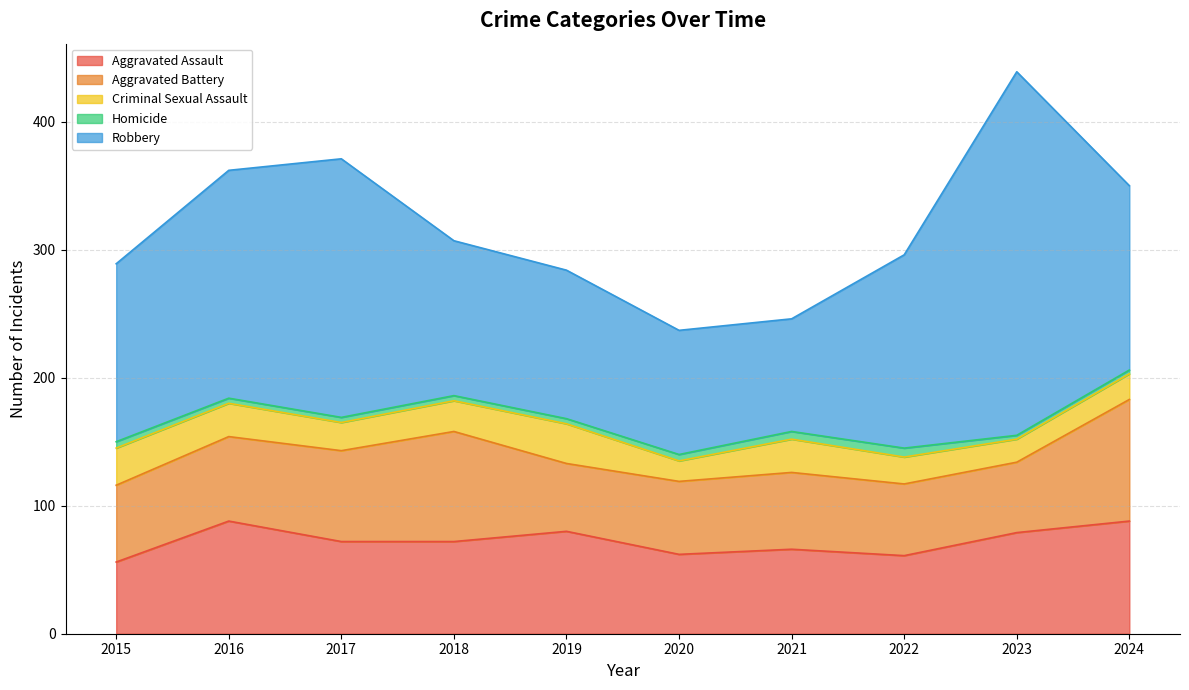

Reading left to right, extract all data points from this chart.

Aggravated Assault: 2015=56	2016=88	2017=72	2018=72	2019=80	2020=62	2021=66	2022=61	2023=79	2024=88
Aggravated Battery: 2015=60	2016=66	2017=71	2018=86	2019=53	2020=57	2021=60	2022=56	2023=55	2024=95
Criminal Sexual Assault: 2015=29	2016=26	2017=22	2018=24	2019=31	2020=16	2021=26	2022=21	2023=18	2024=20
Homicide: 2015=5	2016=4	2017=4	2018=4	2019=4	2020=5	2021=6	2022=7	2023=3	2024=3
Robbery: 2015=139	2016=178	2017=202	2018=121	2019=116	2020=97	2021=88	2022=151	2023=284	2024=144